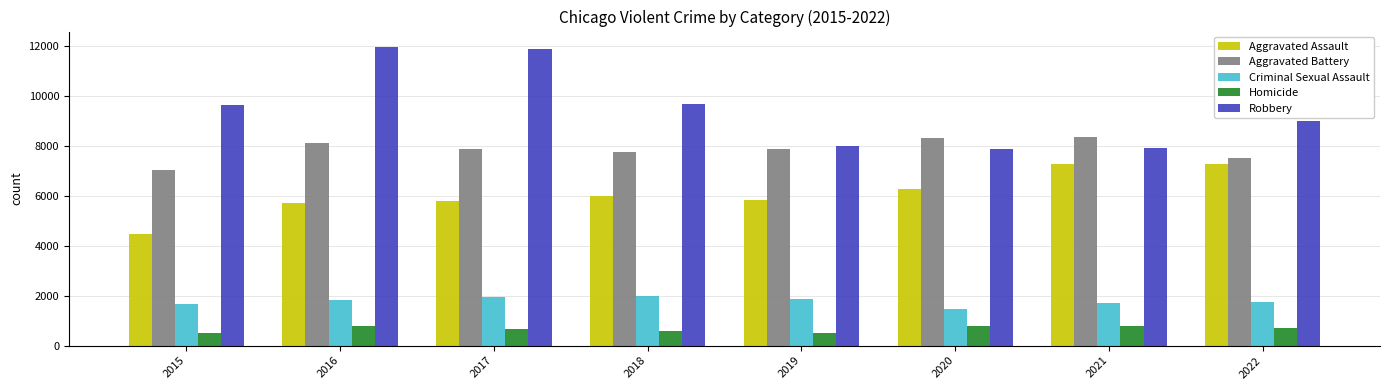

What is the difference between the Aggravated Assault values at 2022 and 2016?

1560